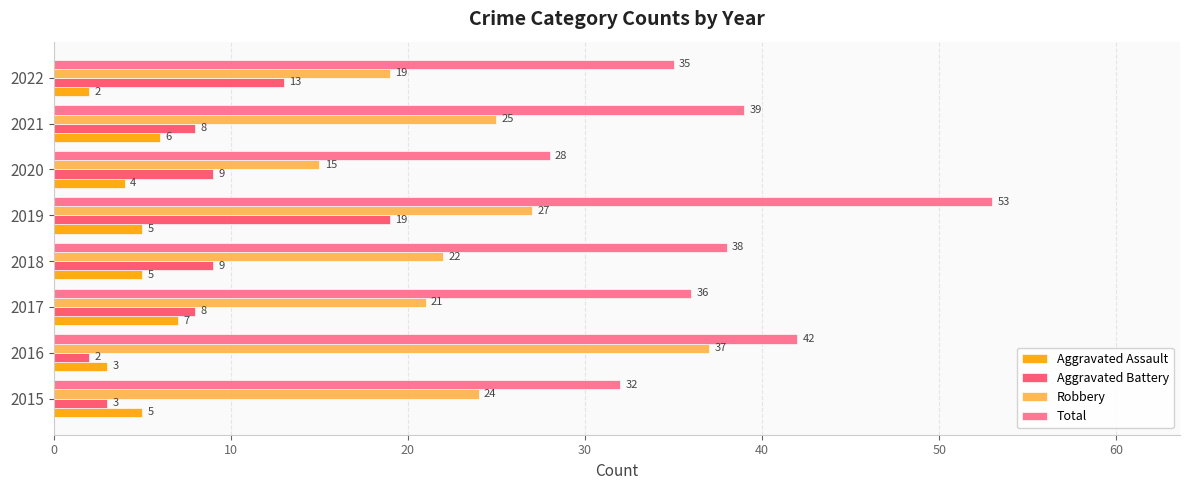

What is the average value of the Total series?

38